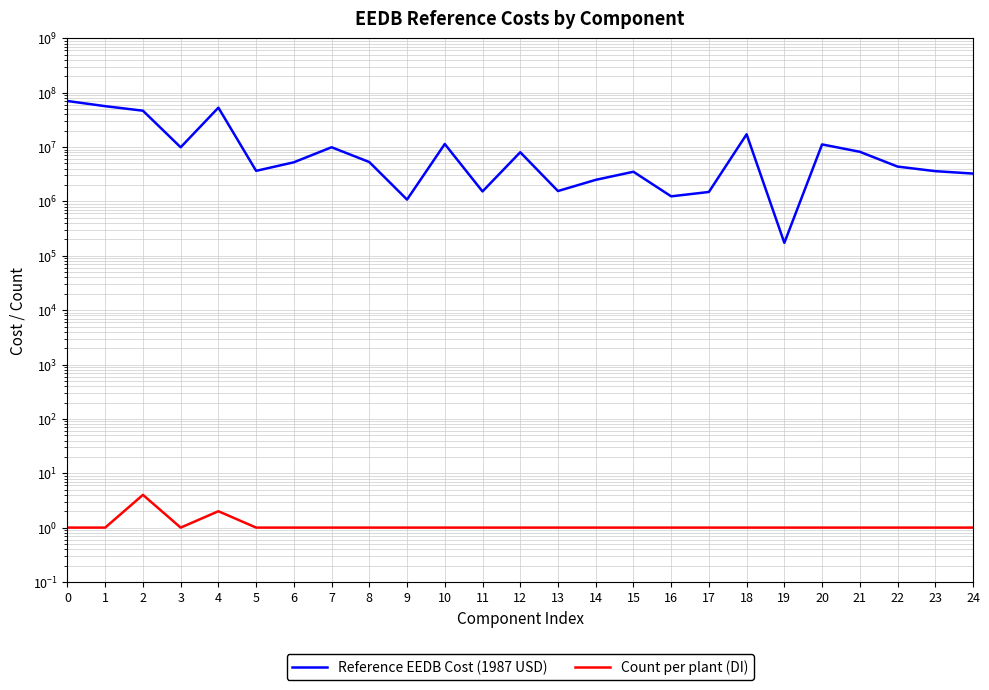

Reading left to right, extract all data points from this chart.

Reference EEDB Cost (1987 USD): 70290399	56511634	46653127	9901444	53034613	3650698	5247201	9919243	5301297	1080923	11383735	1526383	8032289	1552247	2492958	3513900	1240051	1492582	17186529	173004	11187252	8184572	4374197	3603548	3253606
Count per plant (DI): 1	1	4	1	2	1	1	1	1	1	1	1	1	1	1	1	1	1	1	1	1	1	1	1	1